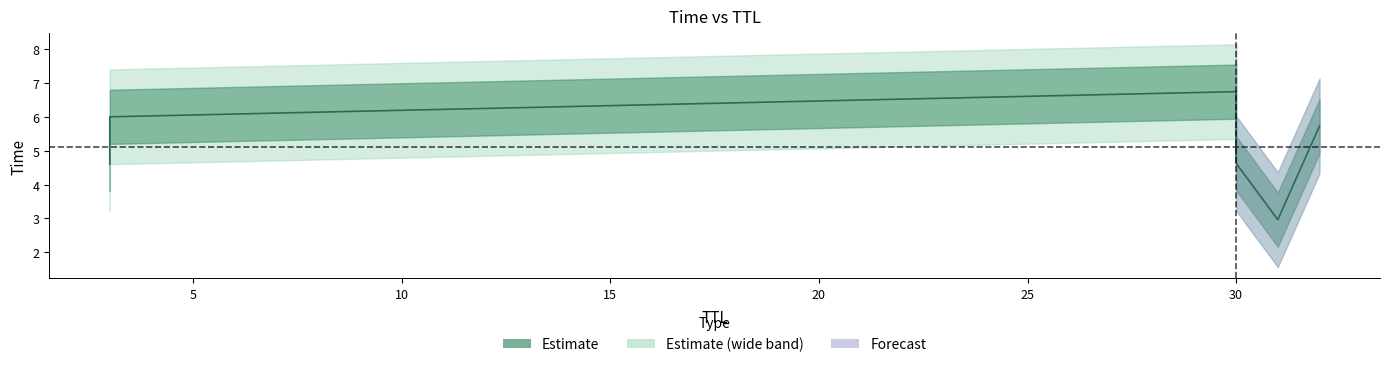

True or false: the data shows 4.6 at 3.

True